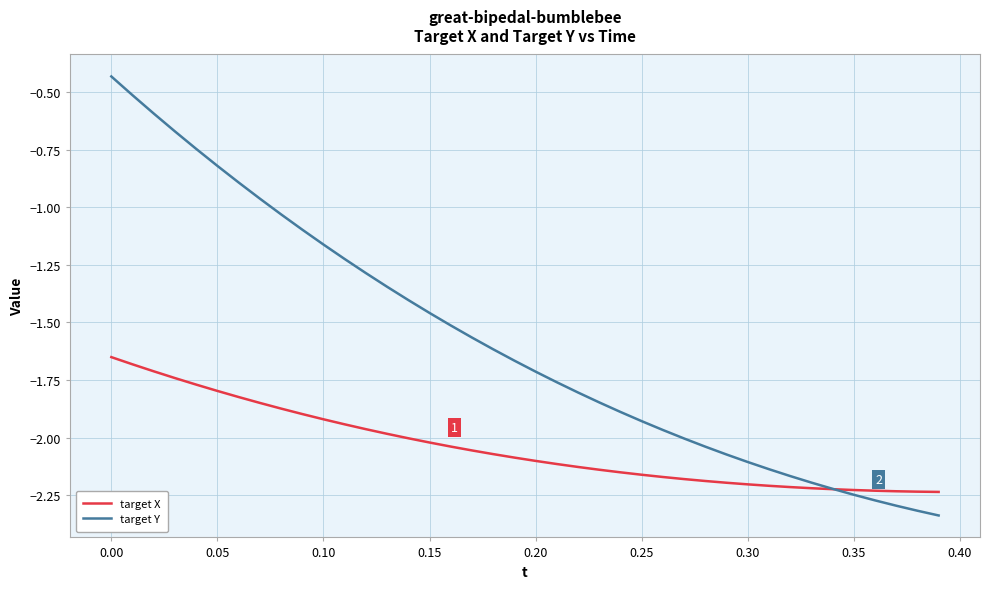

List the series in order of their overall mean, lowest first.

target X, target Y